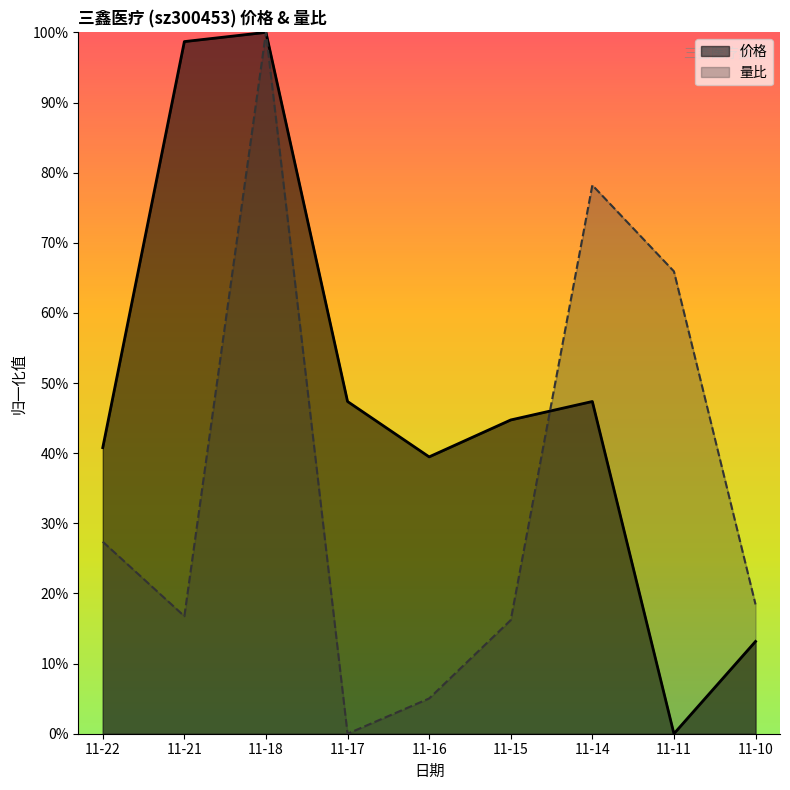

Which series changed the most between 11-18 and 11-17?

量比